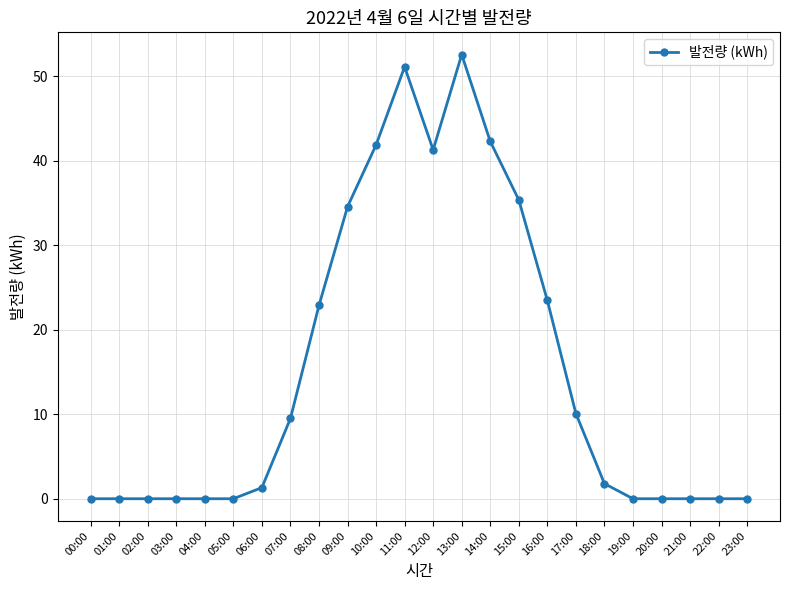

What is the sum of the values at 00:00 and 18:00?

1.8